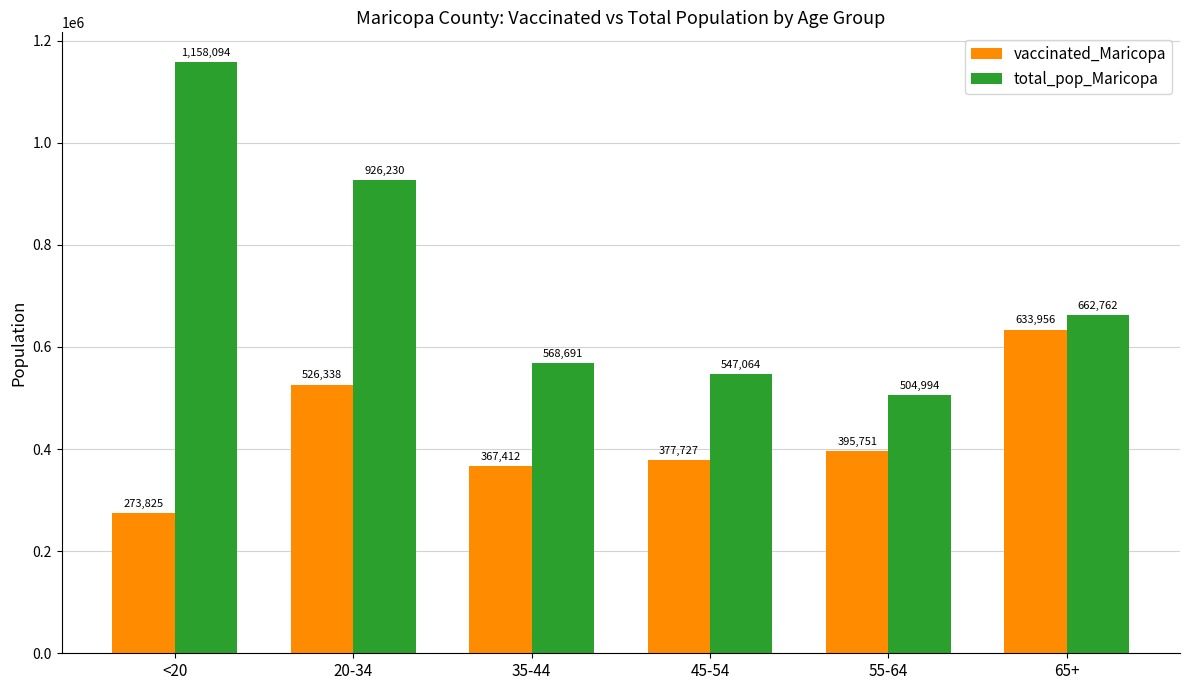

What position from the left is <20?

1